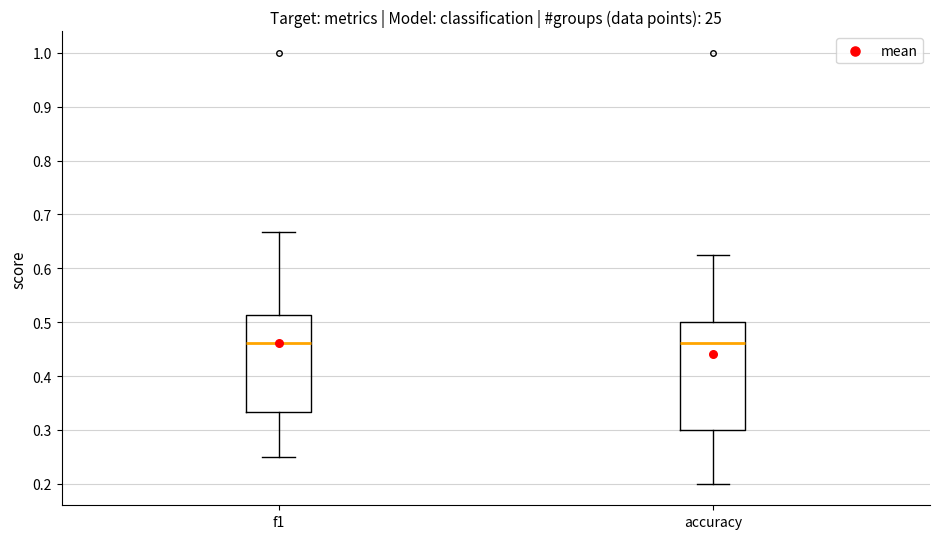

Reading left to right, read every box against the y-axis: the position of its median line, the range the box covers, and the ends of its whiskers. The values are not printed on the chart, so give them approximately, as read against the axis.

f1: median 0.46, box 0.33 to 0.51, whiskers 0.25 to 0.67
accuracy: median 0.46, box 0.30 to 0.50, whiskers 0.20 to 0.63